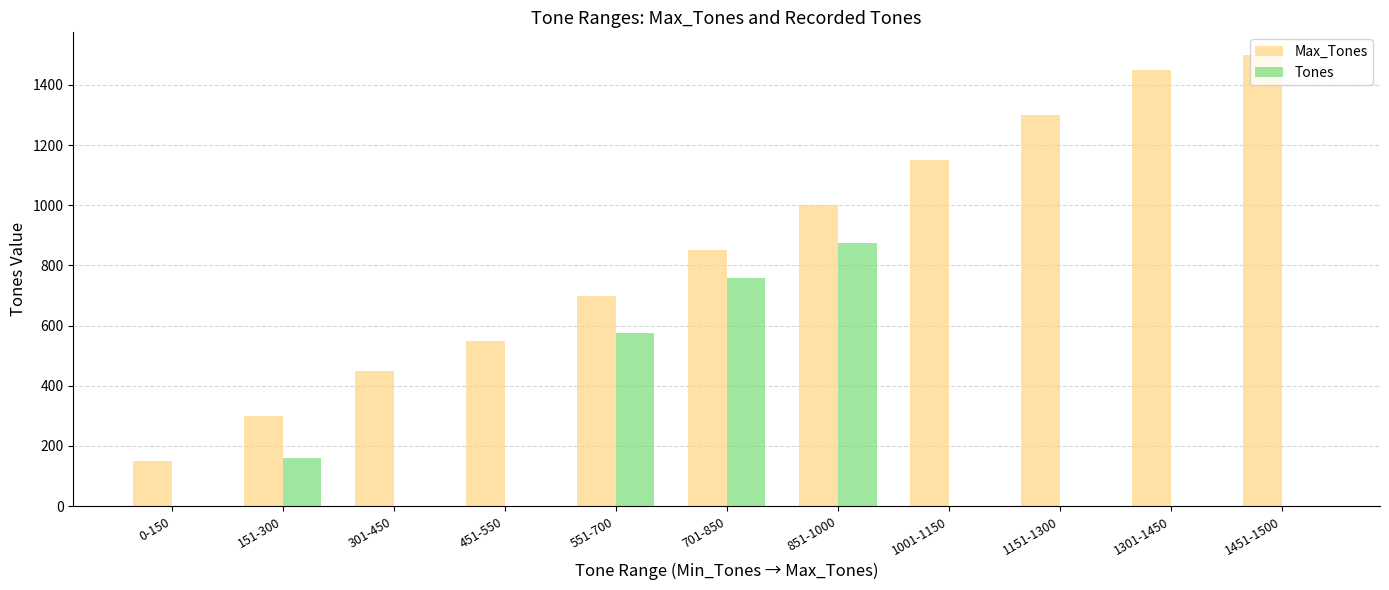

Reading left to right, list all the values displayed in this chart.

Max_Tones: 0-150=150	151-300=300	301-450=450	451-550=550	551-700=700	701-850=850	851-1000=1000	1001-1150=1150	1151-1300=1300	1301-1450=1450	1451-1500=1500
Tones: 0-150=0	151-300=159	301-450=0	451-550=0	551-700=576	701-850=758	851-1000=875	1001-1150=0	1151-1300=0	1301-1450=0	1451-1500=0